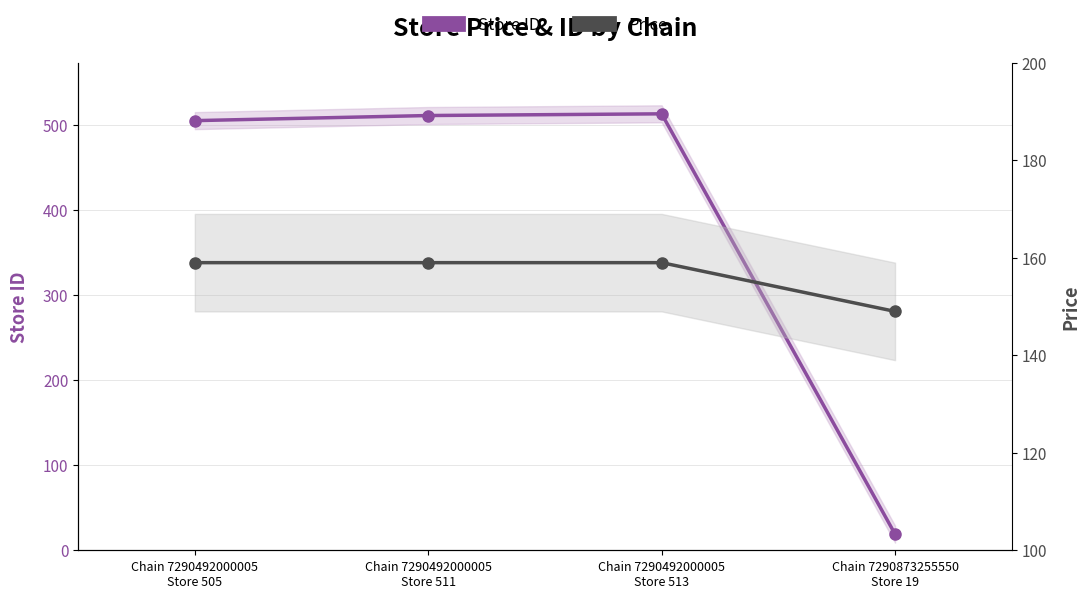

List the series in order of their overall mean, highest first.

Store ID, Price